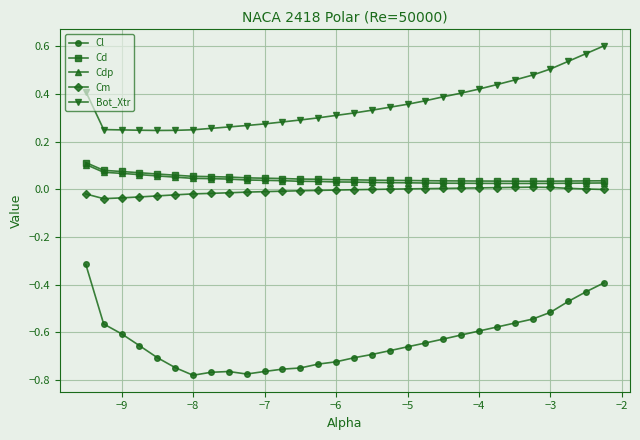

Which series has the largest total across all categories?

Bot_Xtr